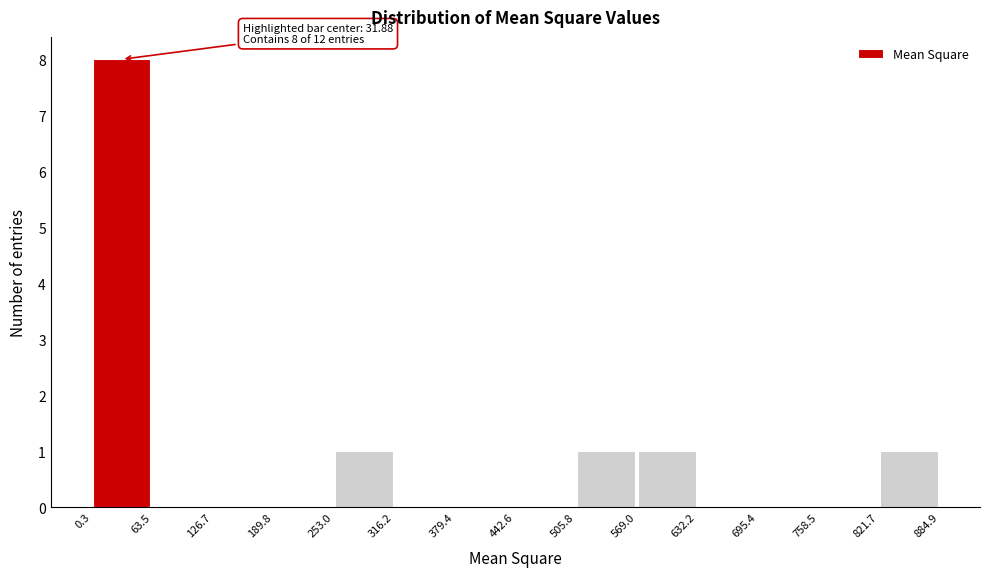

Over which range of the x-axis is the bar tallest?

0.3 to 63.5